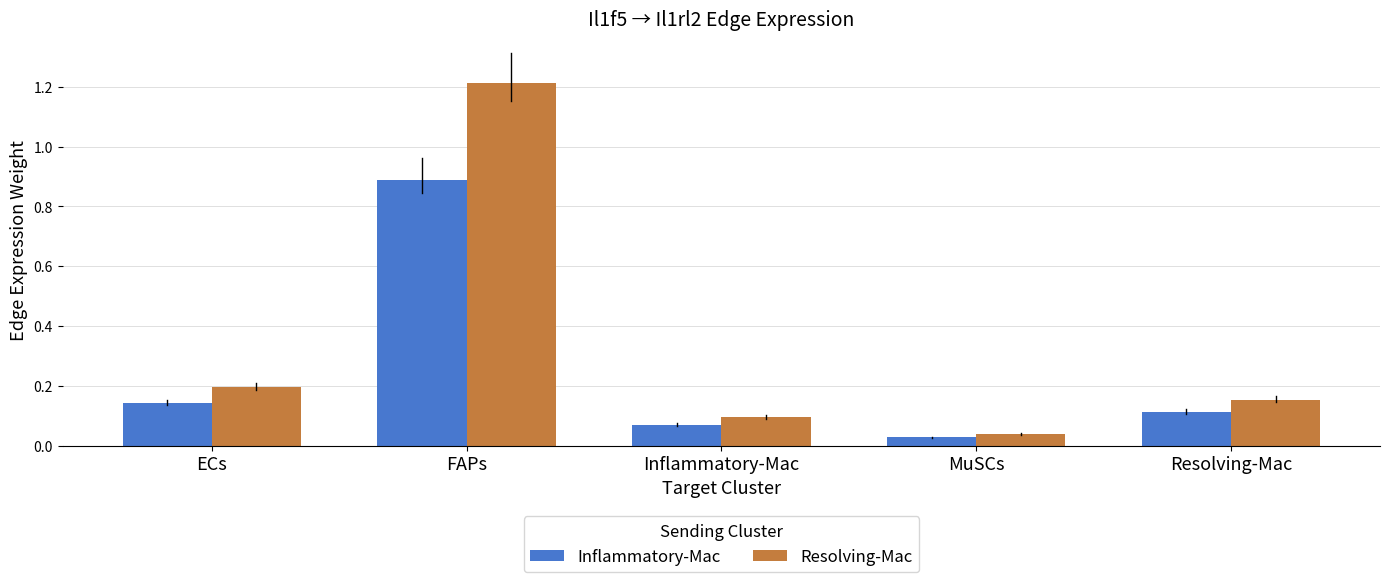

Which series has the widest spread of values?

Resolving-Mac